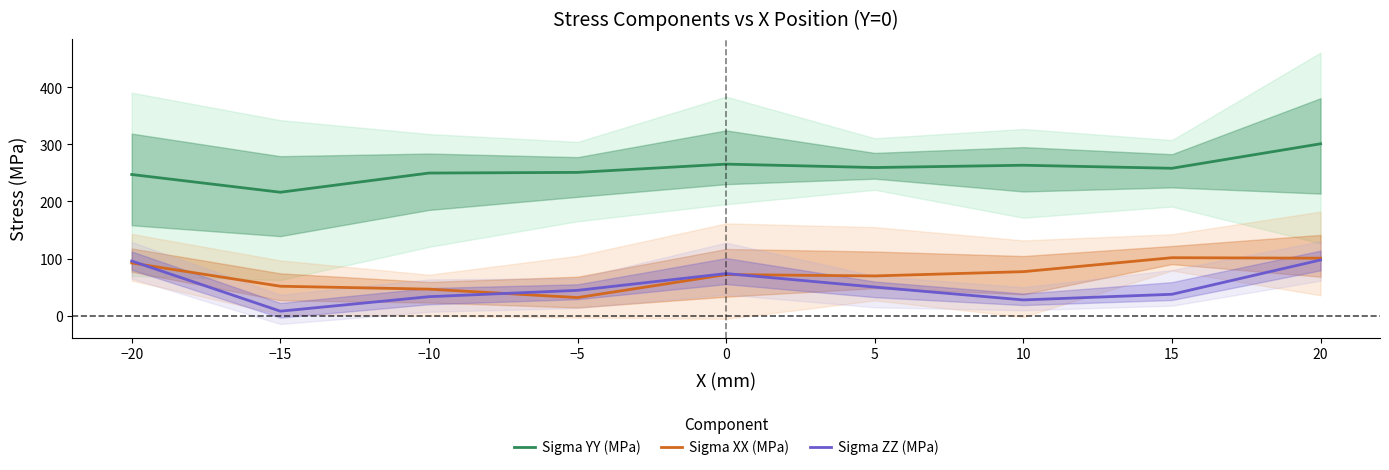

At which category is the sum across all series the highest?

20